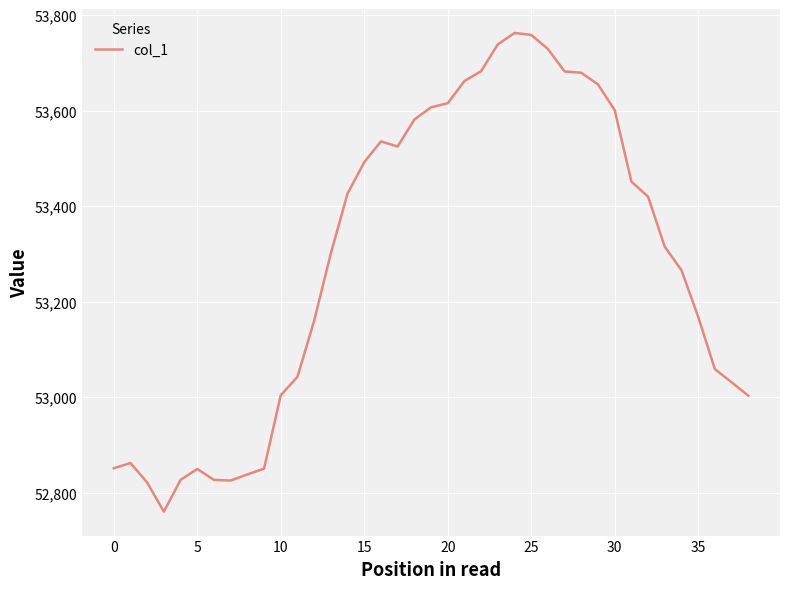

What is the difference between the maximum and minimum values?

1002.8